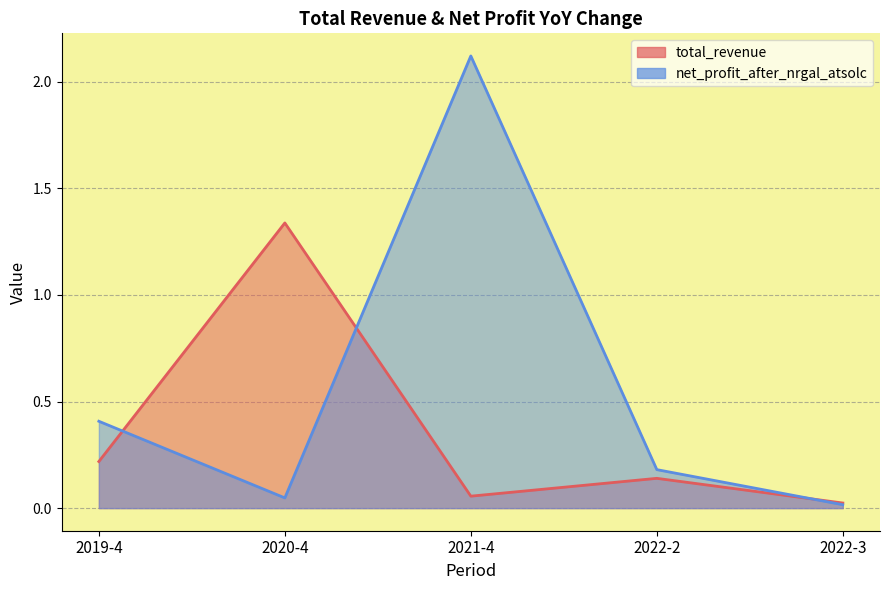

At which category is the sum across all series the highest?

2021-4